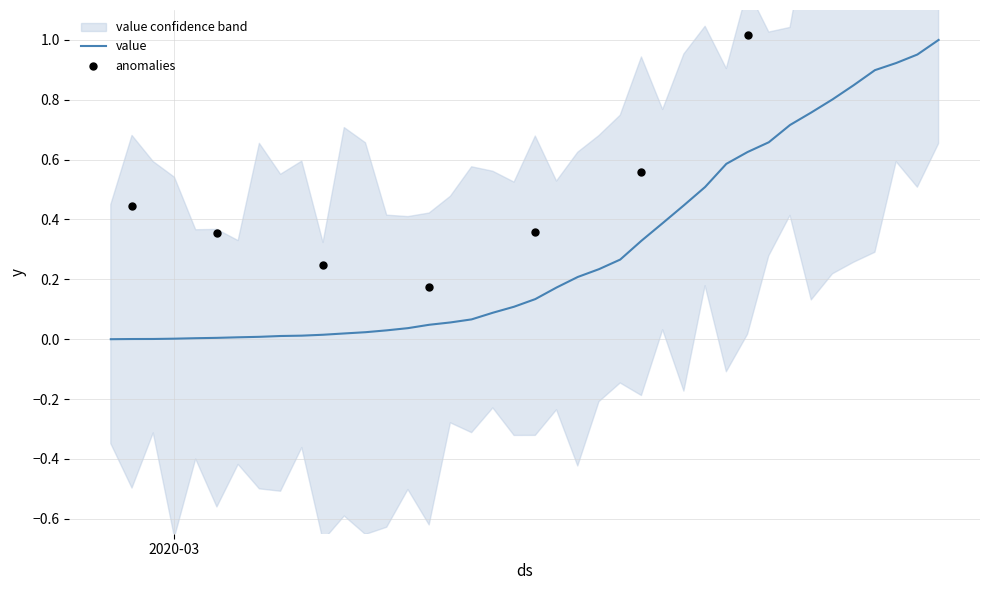

Which has a higher value, 2020-03-08 or 2020-03-05?

2020-03-08